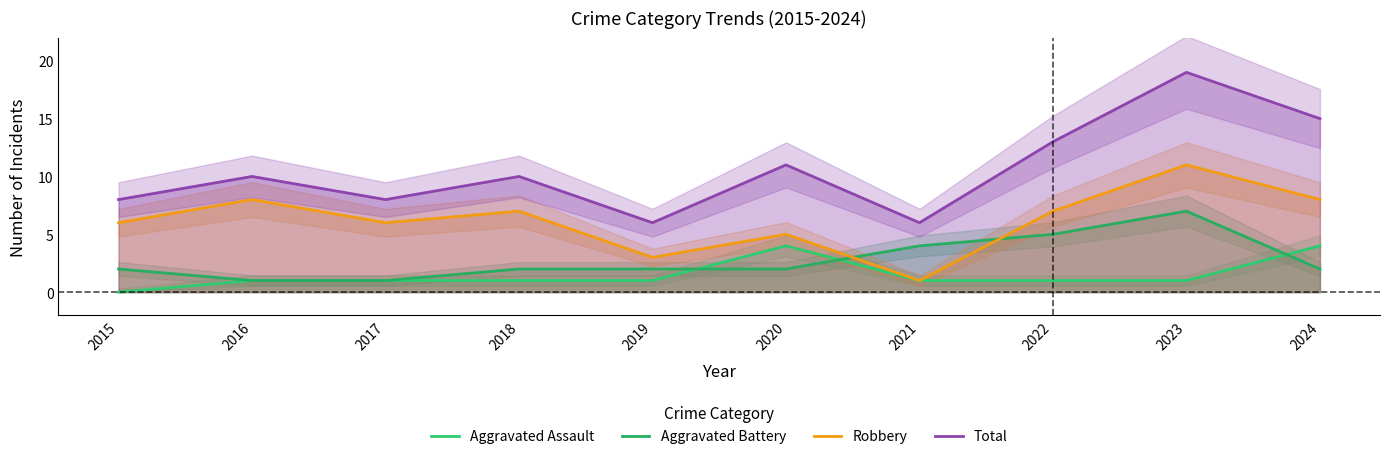

Read the Total value at 2022, to the nearest 10.

10